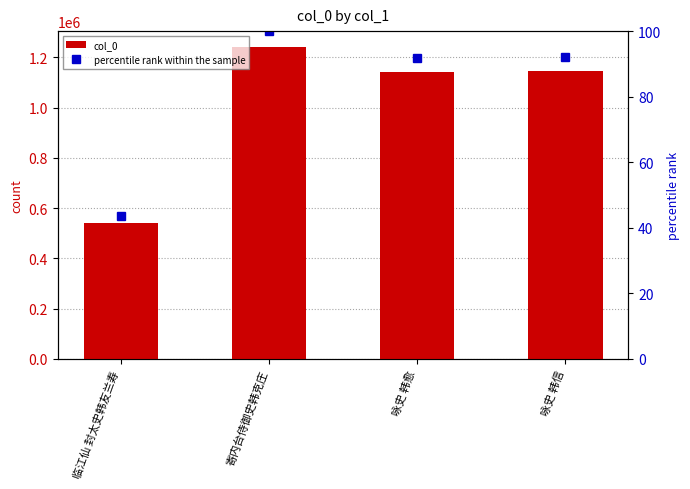

At which label does percentile rank within the sample reach its minimum?

临江仙 封太史韩友兰寿